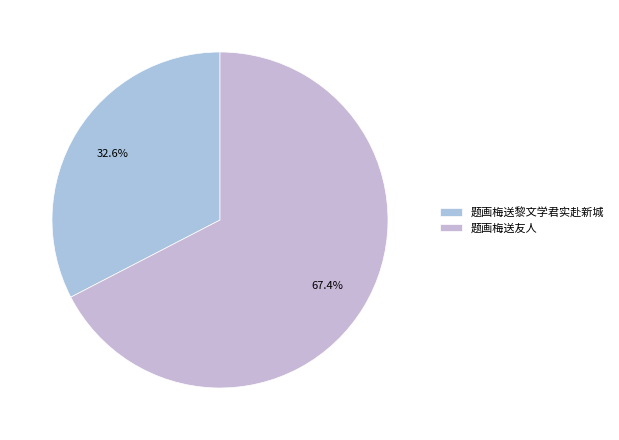

Rank the categories by value from highest to lowest.

题画梅送友人, 题画梅送黎文学君实赴新城